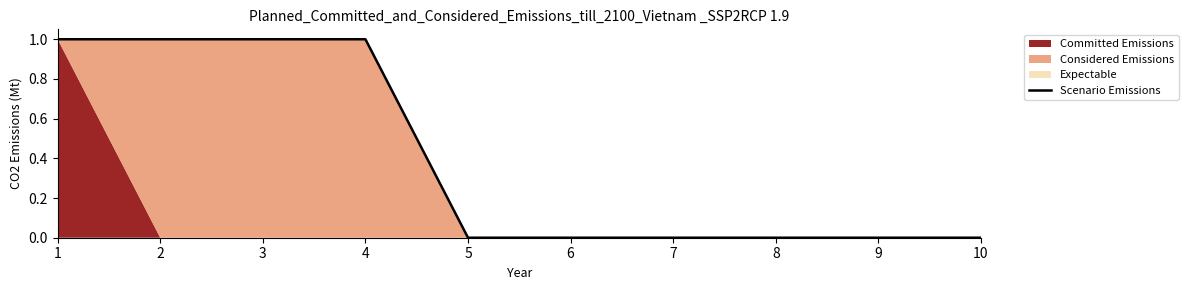

What is the difference between the maximum and minimum values?

1